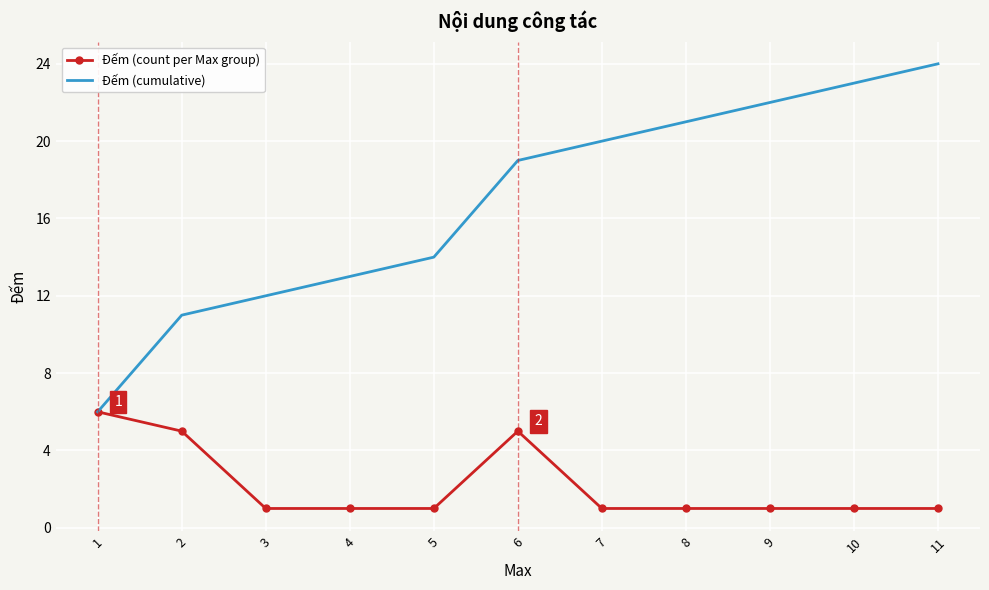

List the series in order of their peak value, highest first.

Đếm (cumulative), Đếm (count per Max group)